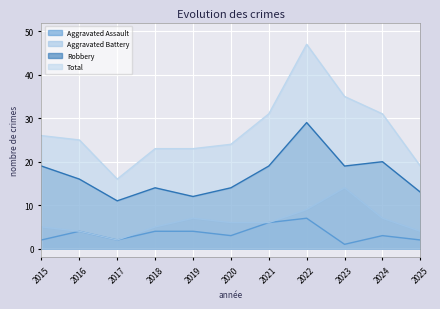

At how many categories does at least one series exceed 34?

2